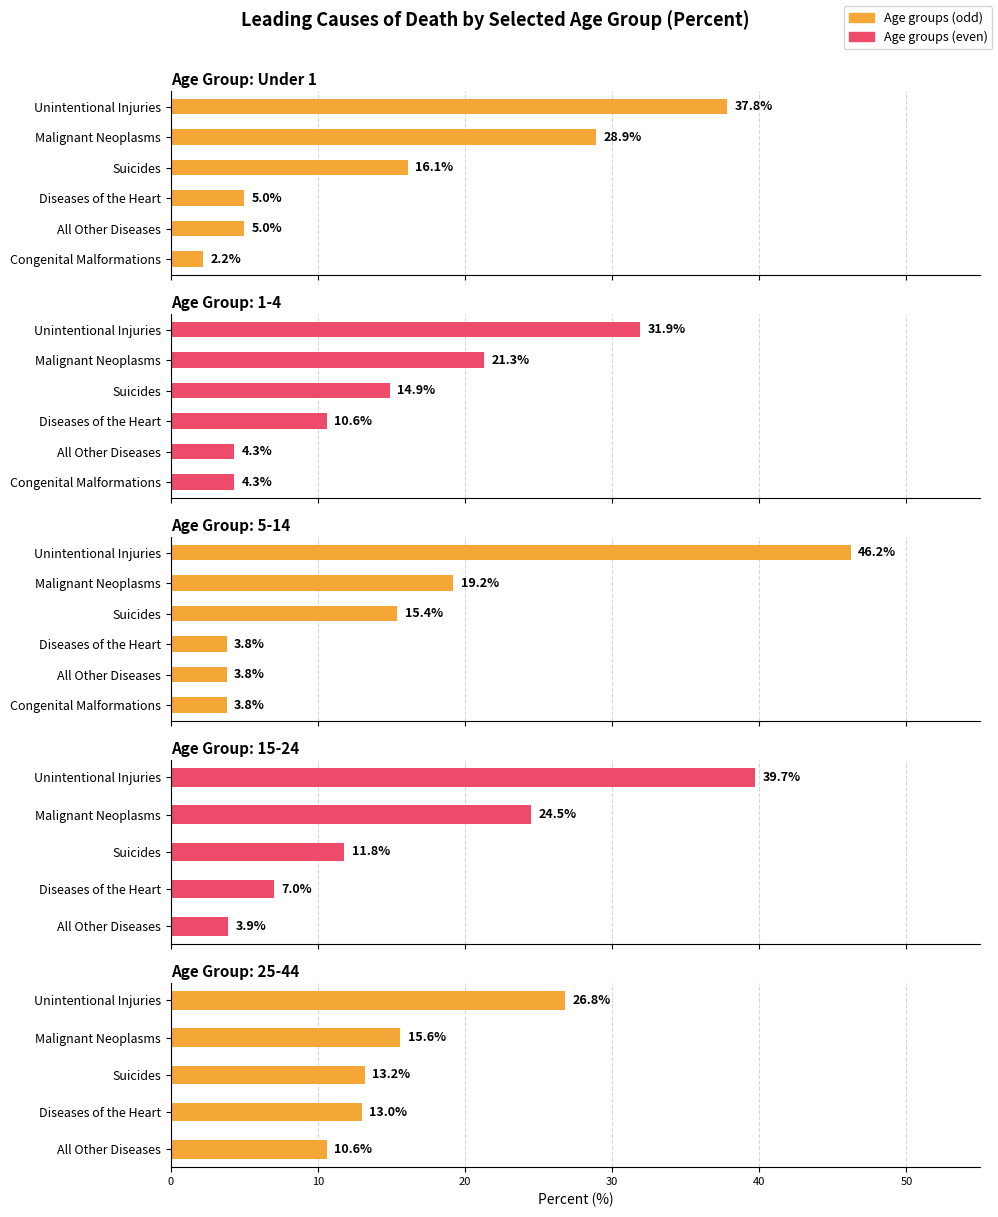

Are the bars grouped side by side (vs. stacked)?

No